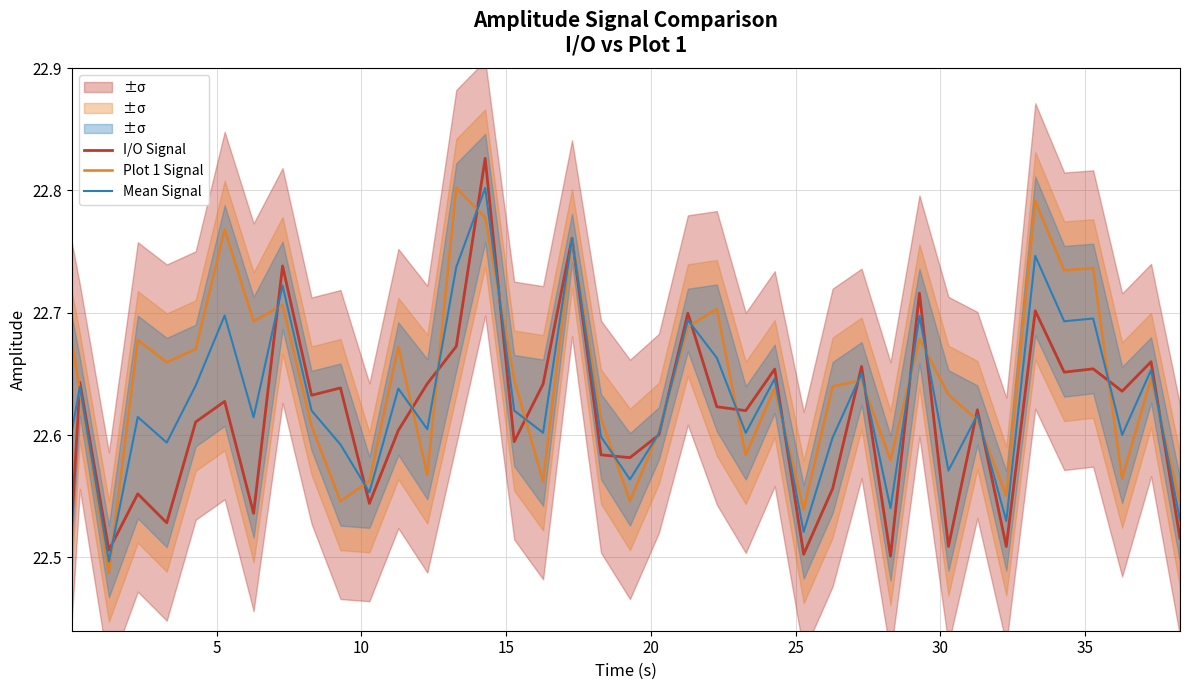

What is the value of the I/O Signal point at the 29th from the left?

22.7